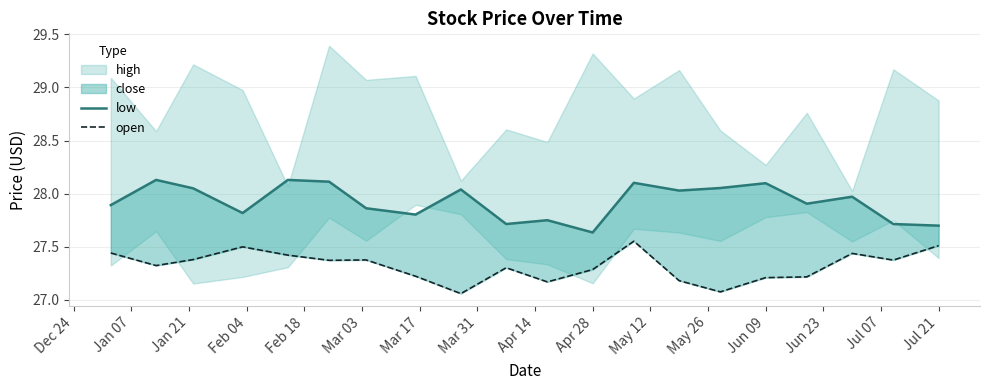

Does the chart display data point markers on the line(s)?

No